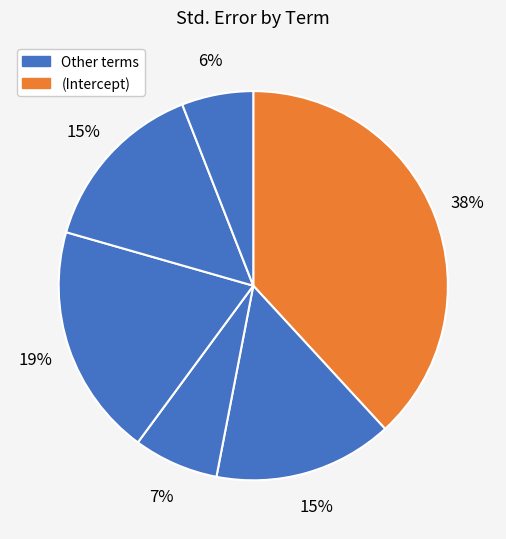

How many segments does this pie chart have?

6